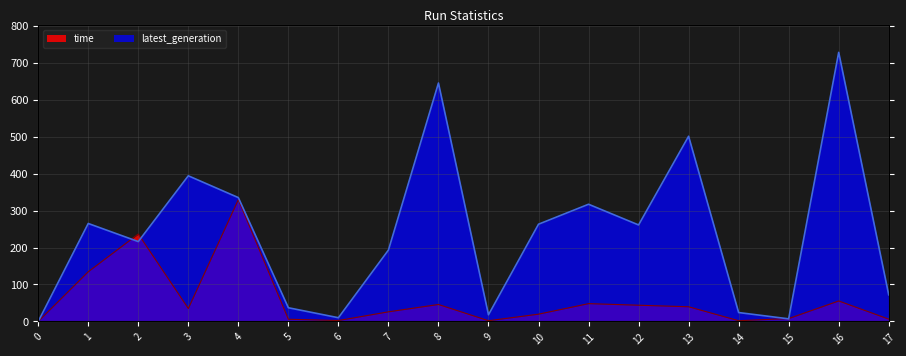

Where is the first local minimum for time?

3